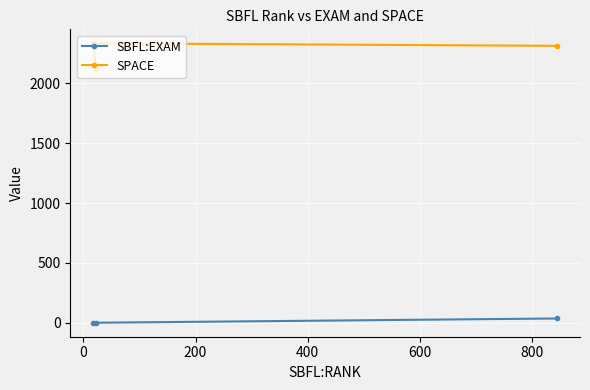

Count the number of categories in the chart.

3